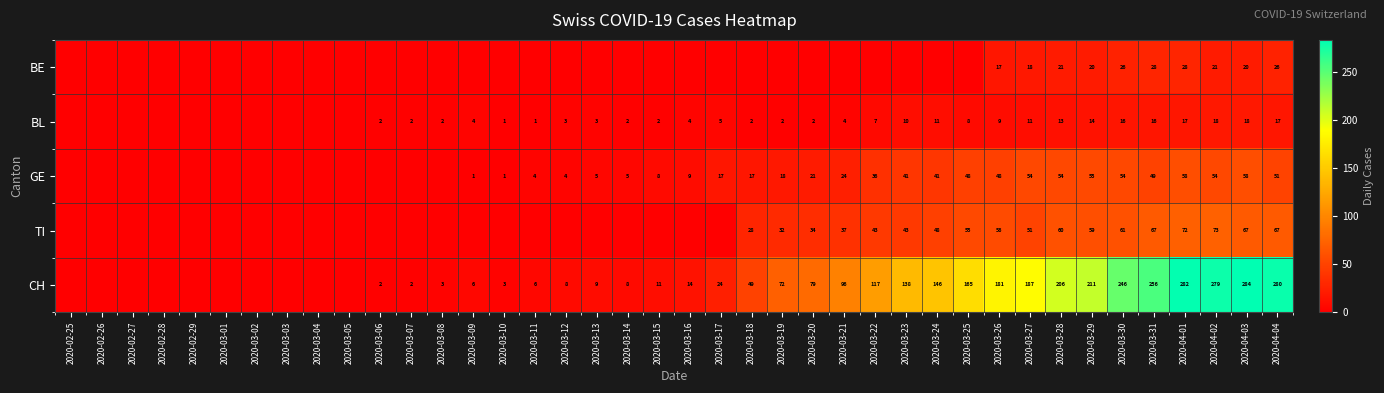

The GE series shows 5 at 2020-03-13. True or false?

True